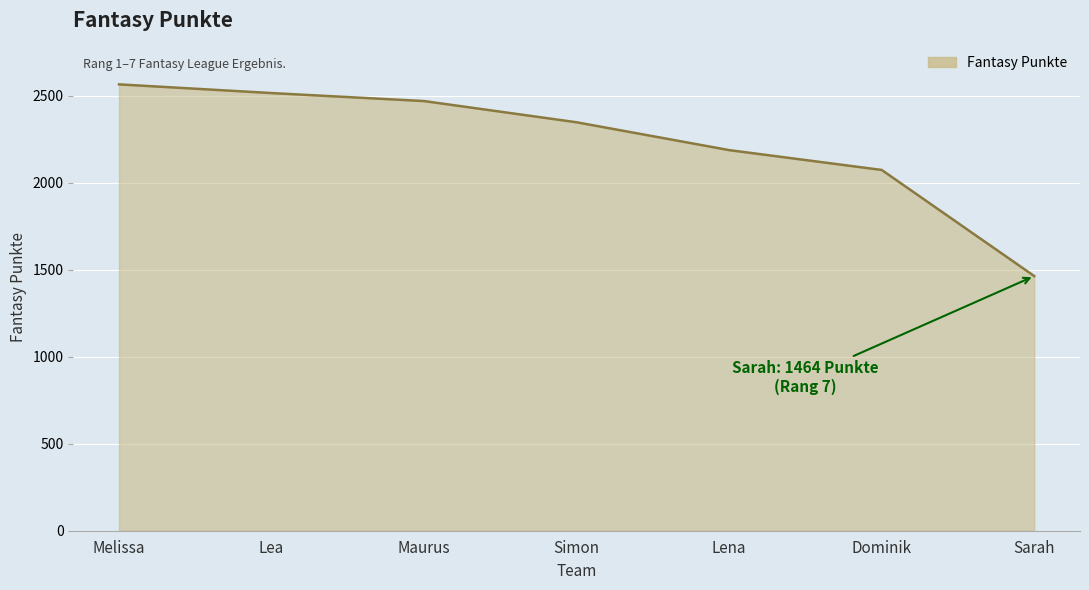

Does the chart display data point markers on the line(s)?

No